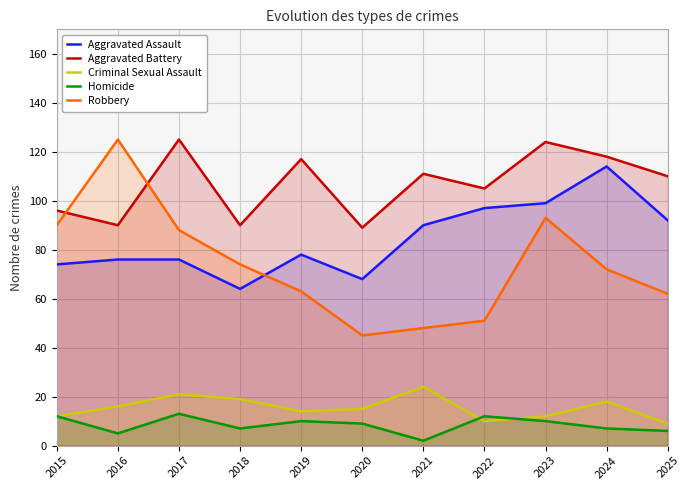

How many interior local valleys does the Aggravated Assault series have?

2